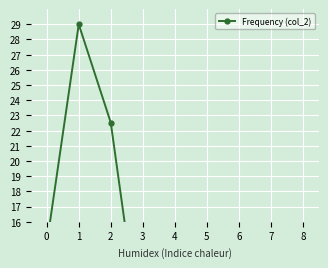

What is the average value?

8.4